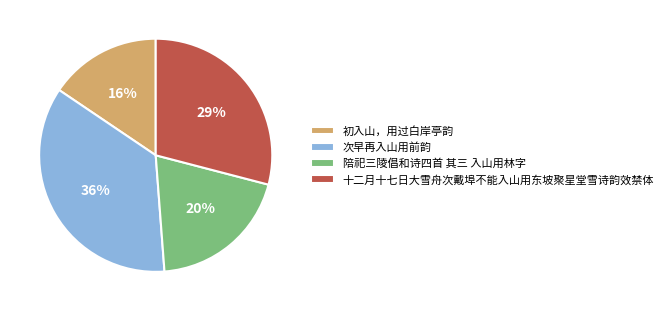

Count the number of slices in the pie.

4